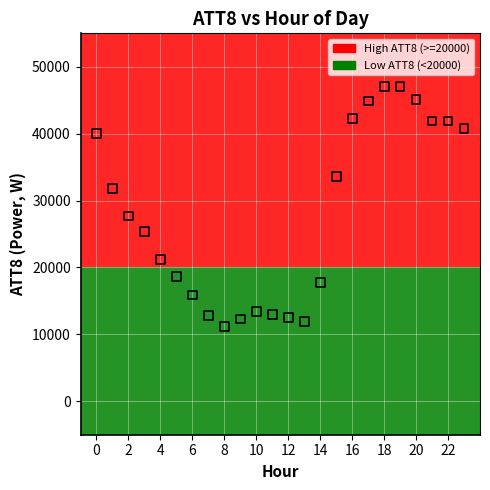

Which series contains the lowest Y value?

Low ATT8 (<20000)